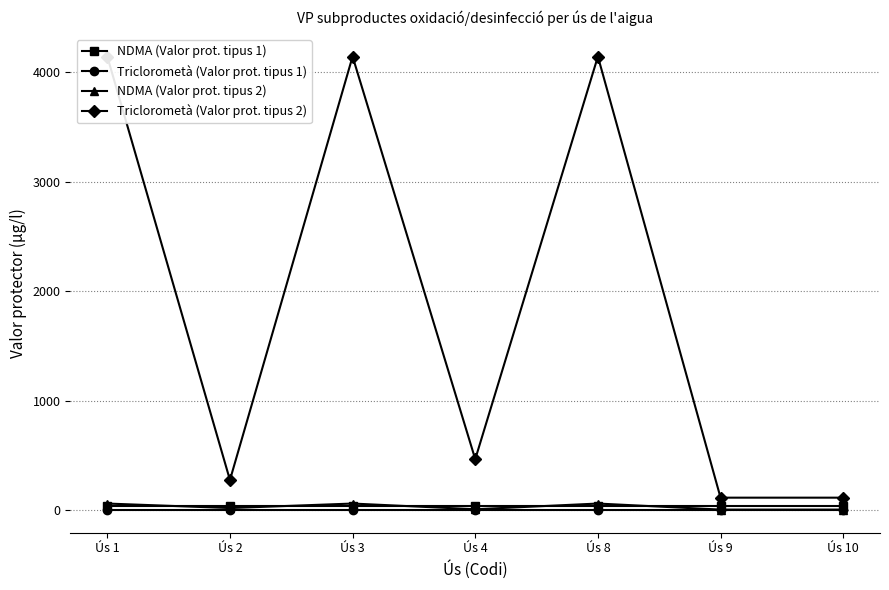

Between Ús 4 and Ús 8, which series saw the biggest shift?

Triclorometà (Valor prot. tipus 2)